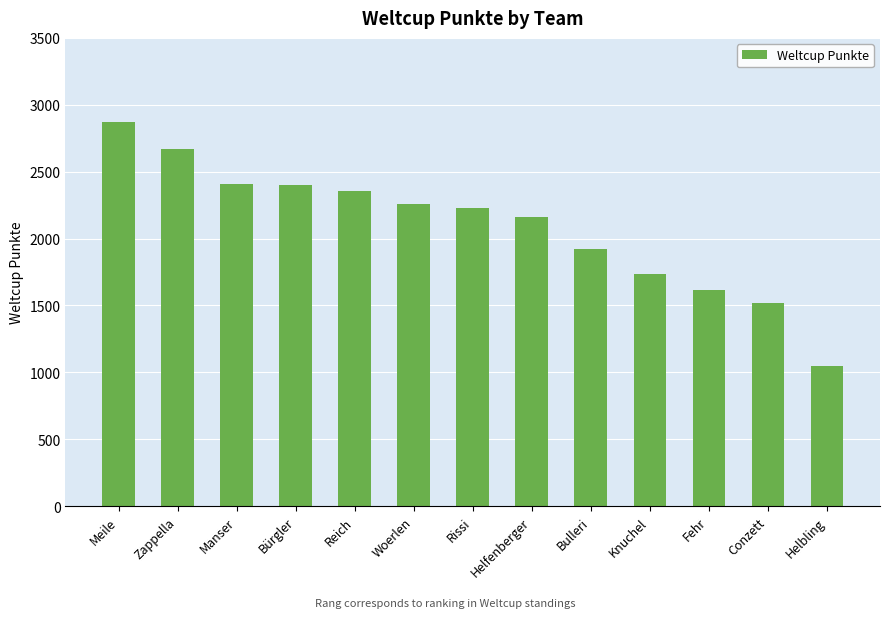

Does the chart contain any negative values?

No